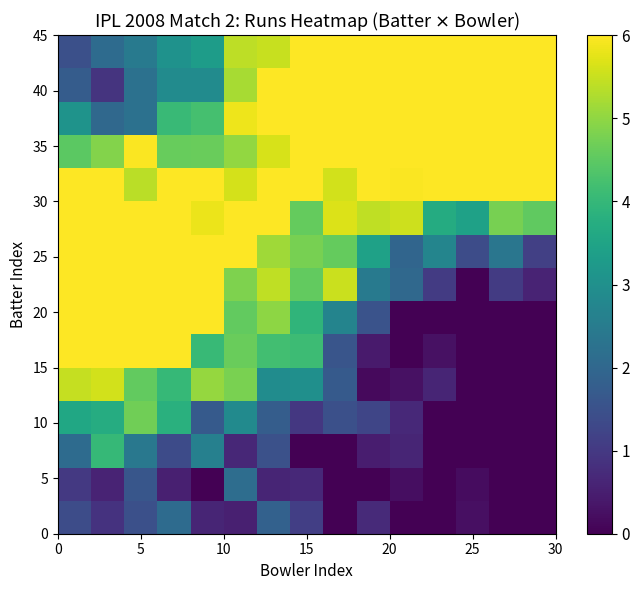

What is the maximum value shown in the chart?

6.0